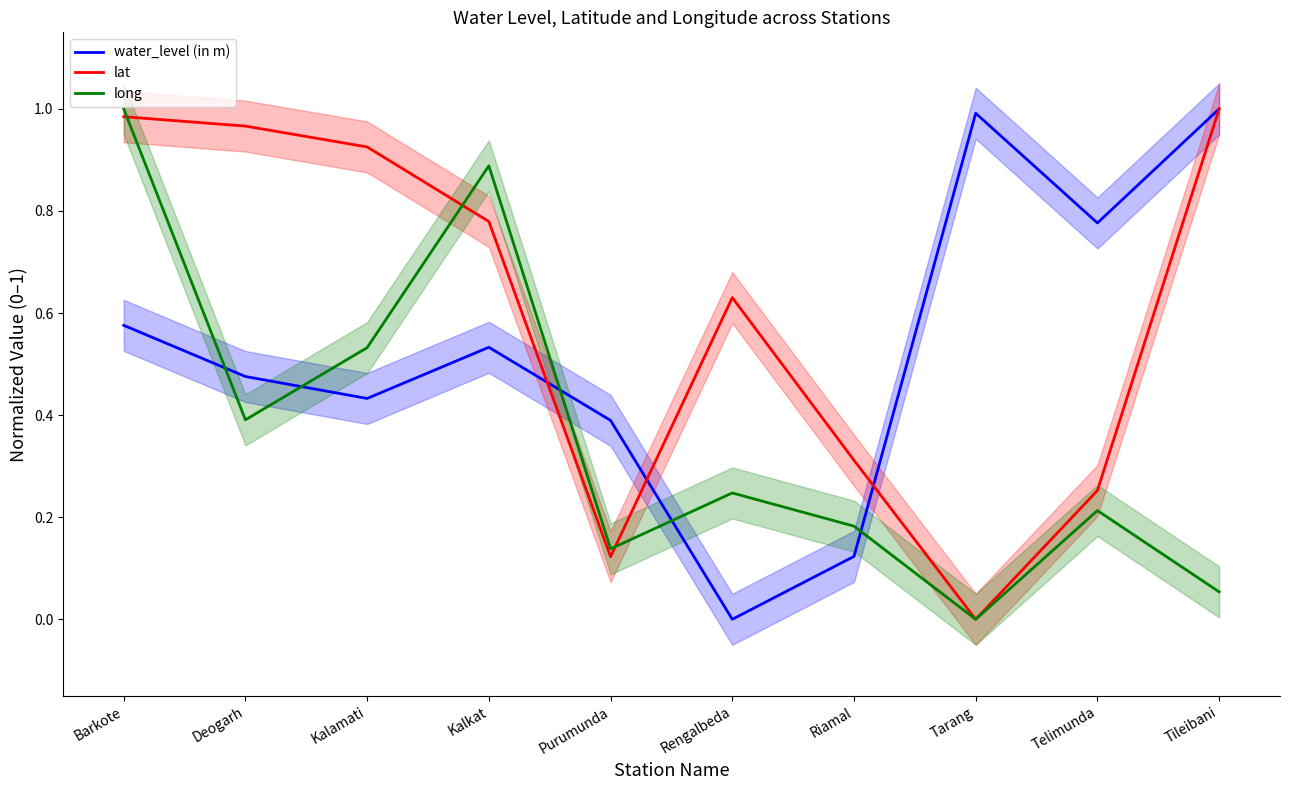

What is the label of the 6th point from the right?

Purumunda